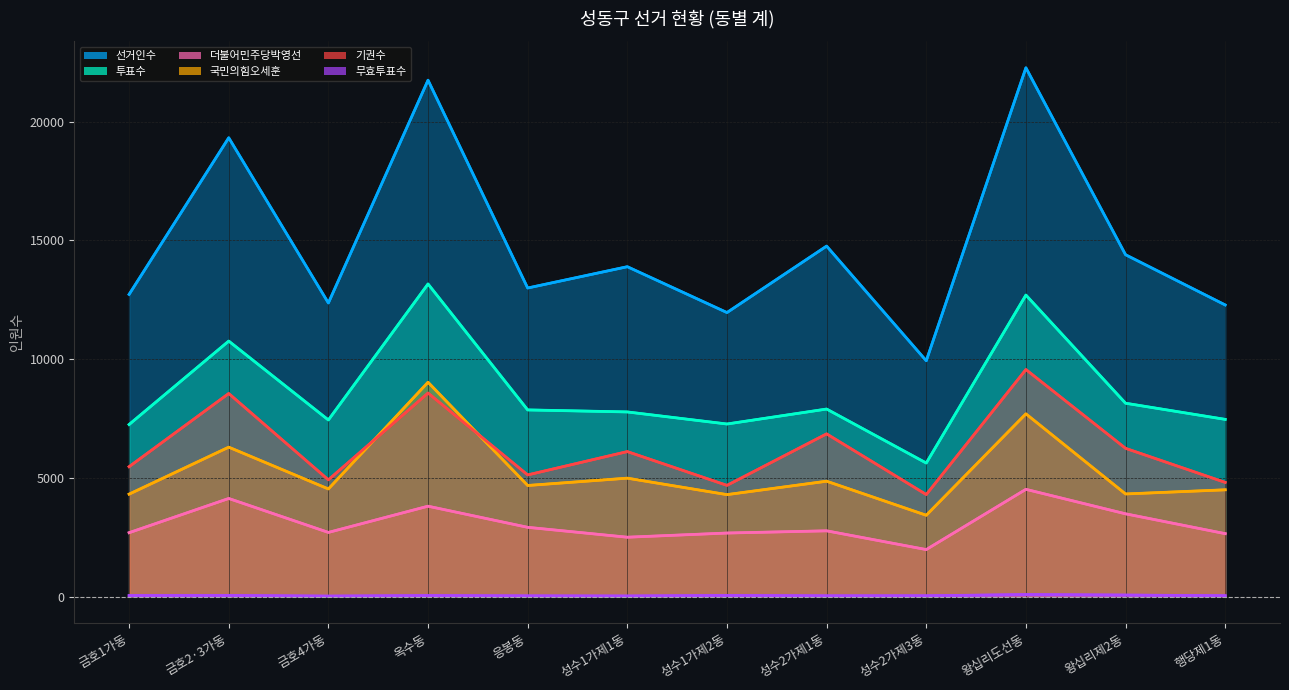

True or false: 선거인수 and 더불어민주당박영선 cross at least once.

False